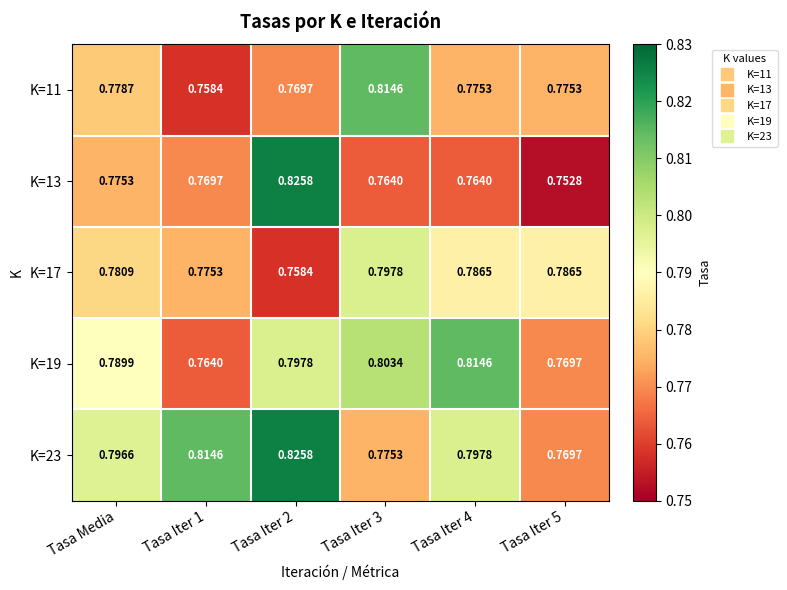

What is the spread (max minus min) of values at Tasa Iter 3?

0.1